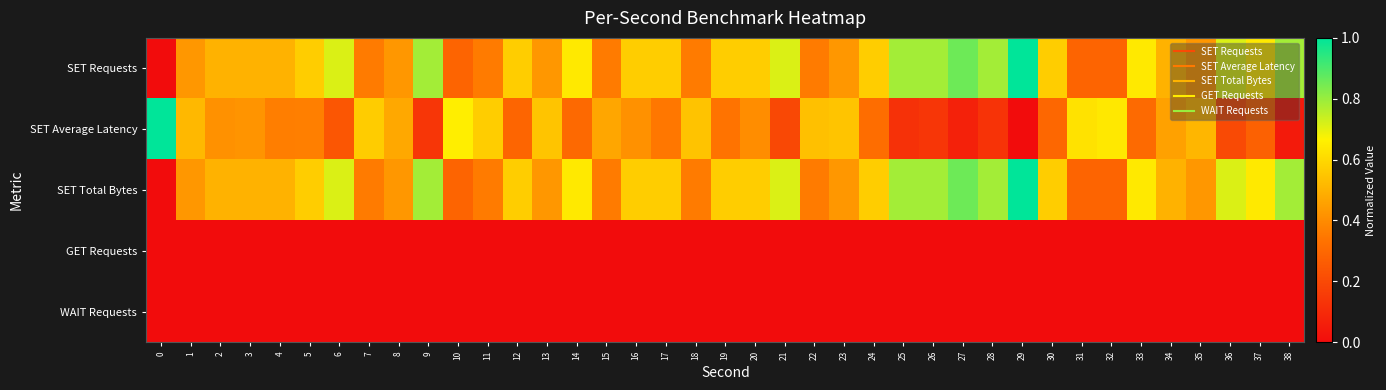

Count the number of categories in the chart.

39